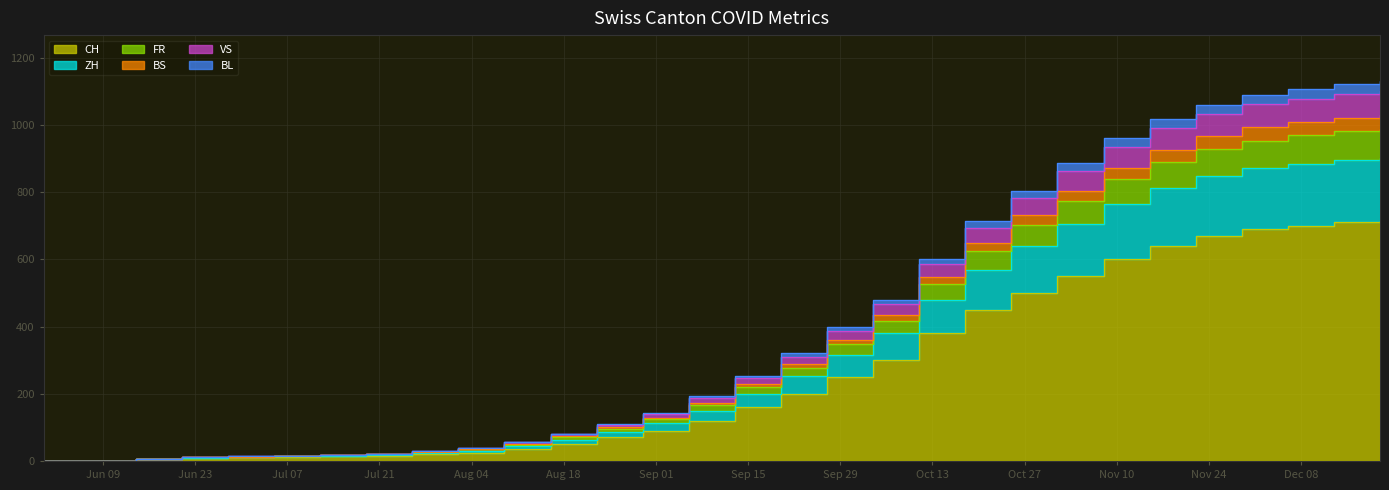

Where is BS nearest to the value 515?

2020-10-11